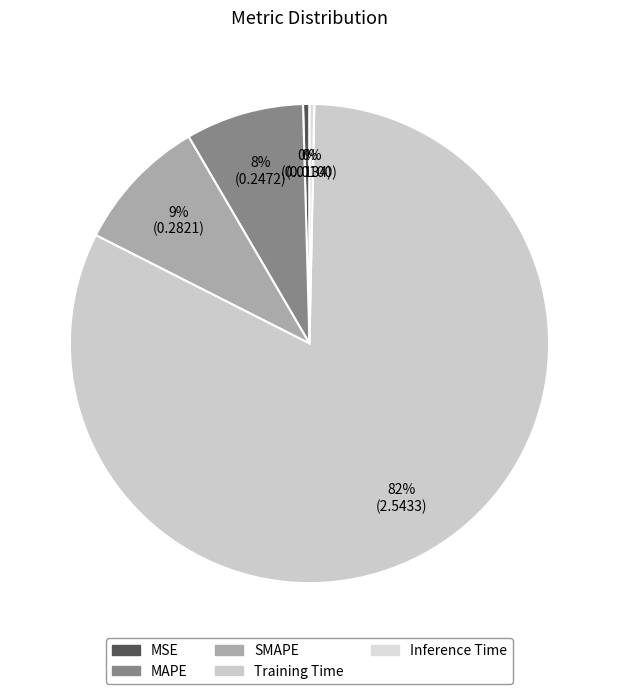

Count the number of slices in the pie.

5